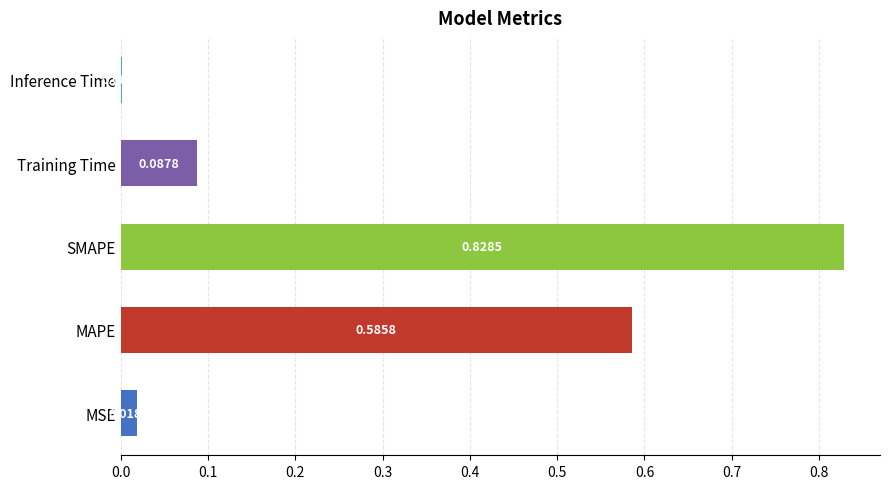

What is the sum of all values?

1.5